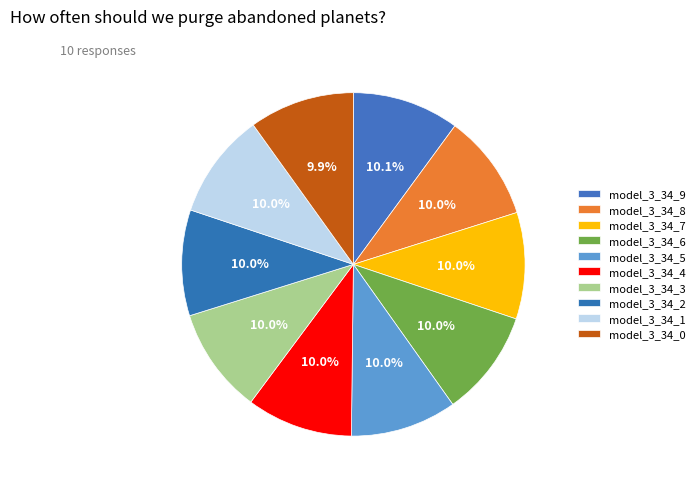

Count the number of slices in the pie.

10